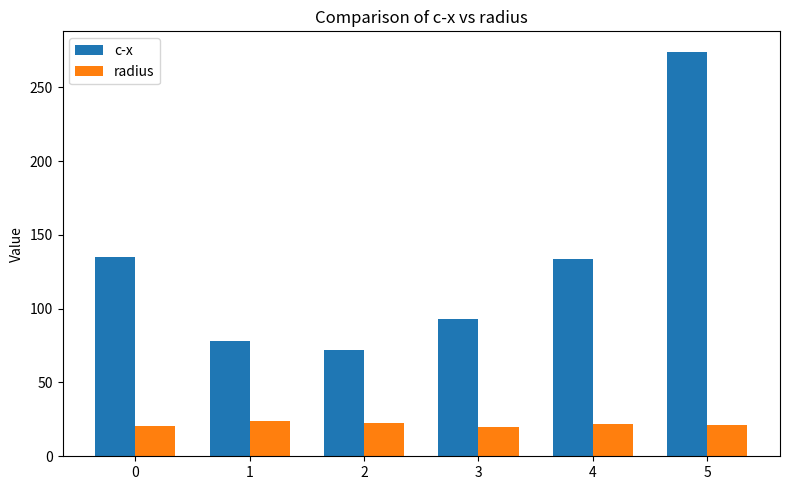

How many categories are shown in the chart?

6